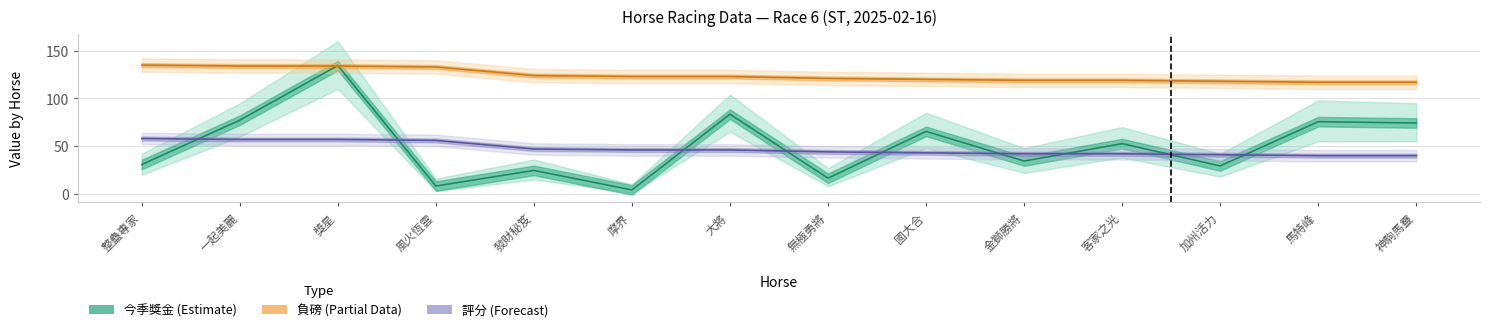

Reading left to right, list all the values displayed in this chart.

今季獎金 (萬): 30.8	77.2	134.6	8.2	24.6	4.1	83.5	16.4	65.5	34.4	52.6	29.2	75.7	74.3
負磅 (lbs): 135.0	134.0	134.0	133.0	124.0	123.0	123.0	121.0	120.0	119.0	119.0	118.0	117.0	117.0
評分 (Rating): 58.0	57.0	57.0	56.0	47.0	46.0	46.0	44.0	43.0	42.0	42.0	41.0	40.0	40.0